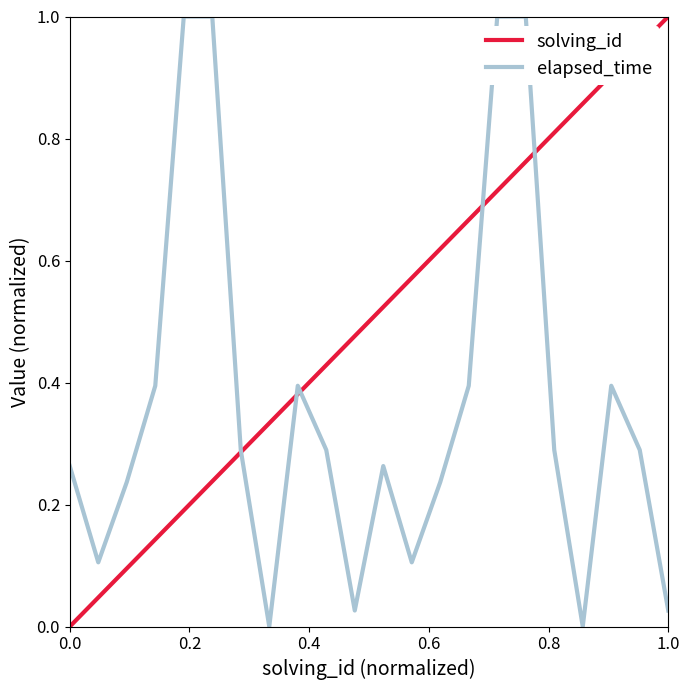

True or false: solving_id has more than 1 points higher than both neighbors.

False